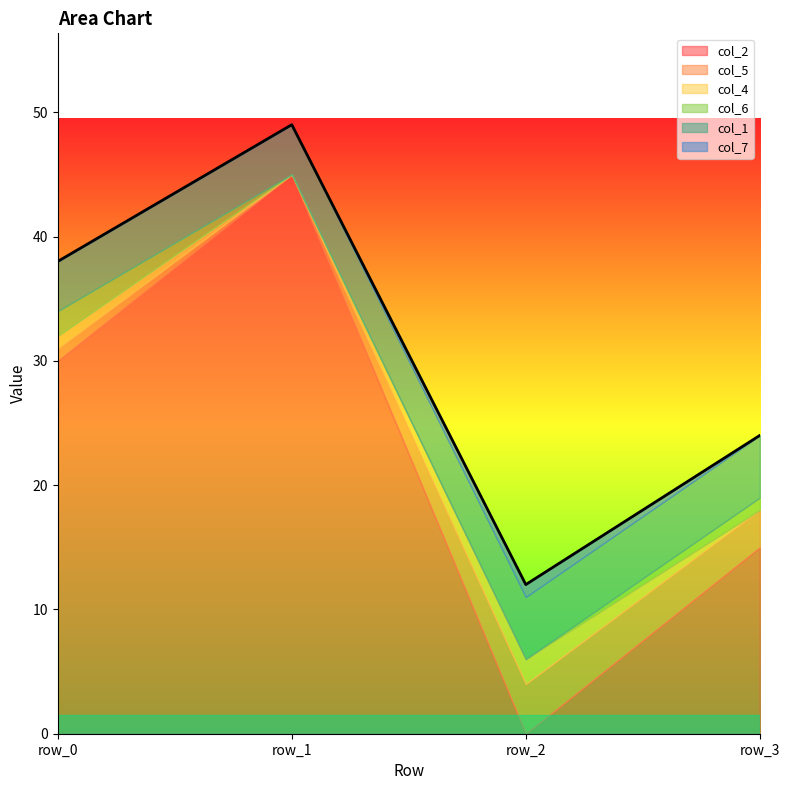

At which label does col_2 reach its minimum?

row_2